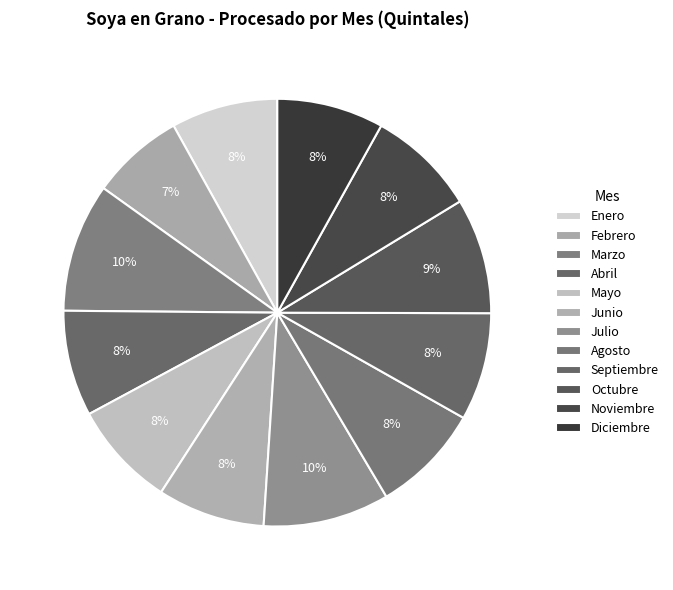

Is there a majority slice in this chart?

No